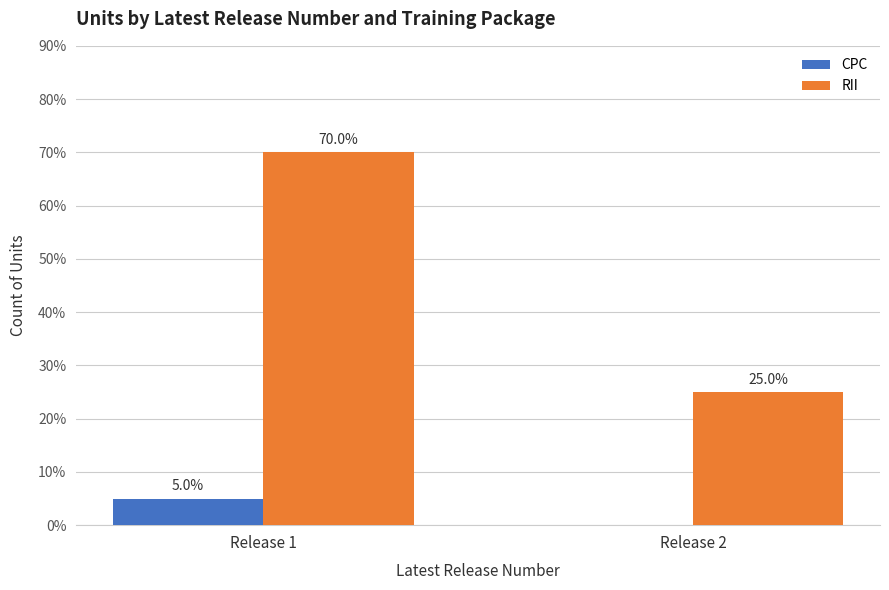

List the labels in order of CPC value, smallest first.

Release 2, Release 1